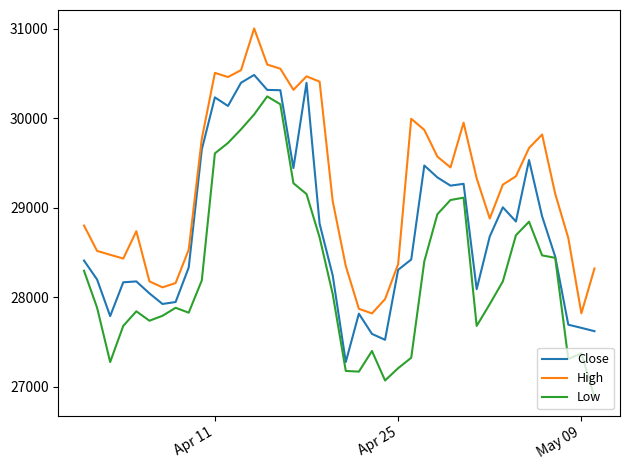

Rank the series by their maximum value, from highest to lowest.

High, Close, Low